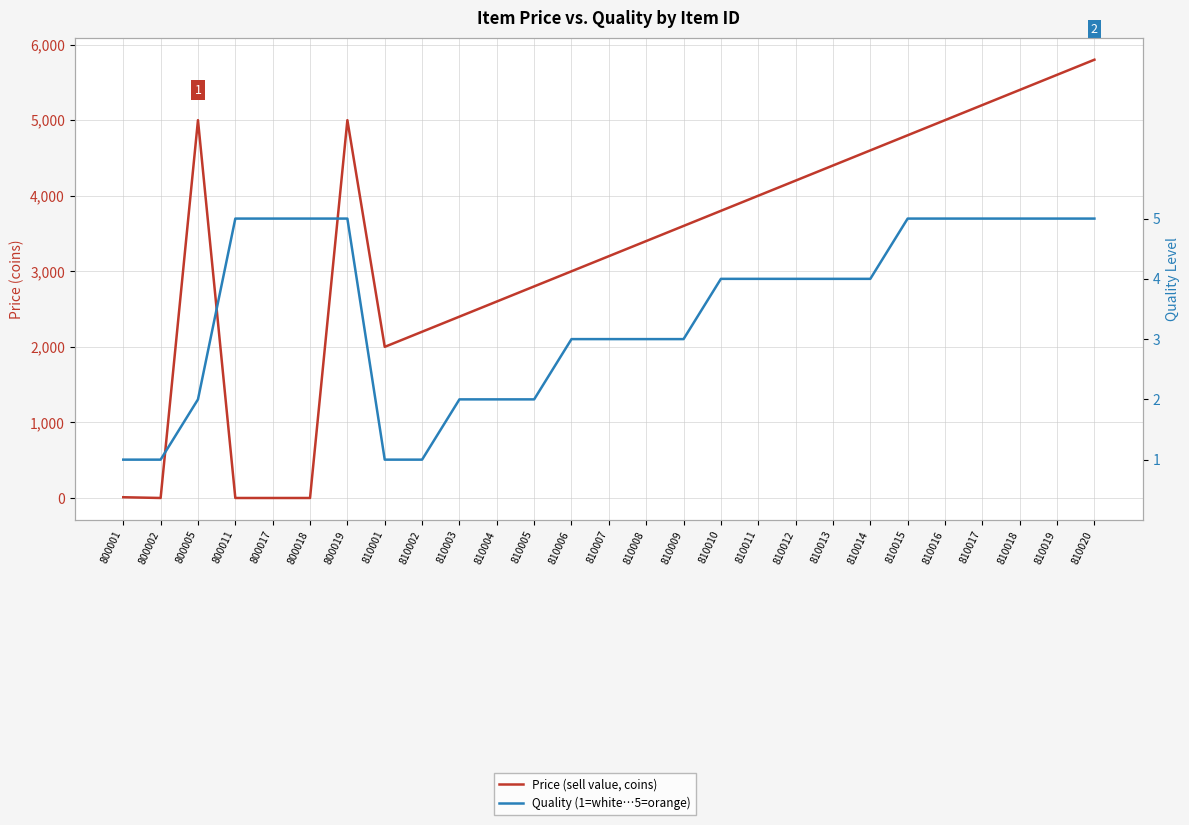

What is the total value across all series at 810015?

4805